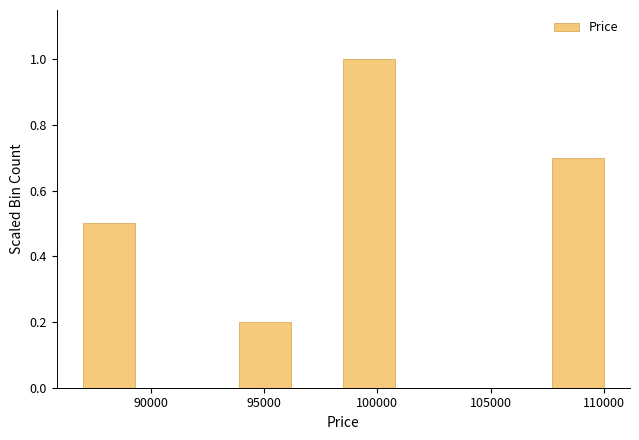

How tall is the bar that spans 94000 to 96000 on the x-axis? Neither the bar edges nor the heights are printed on the chart, so give them approximately, as read against the axes.

0.2